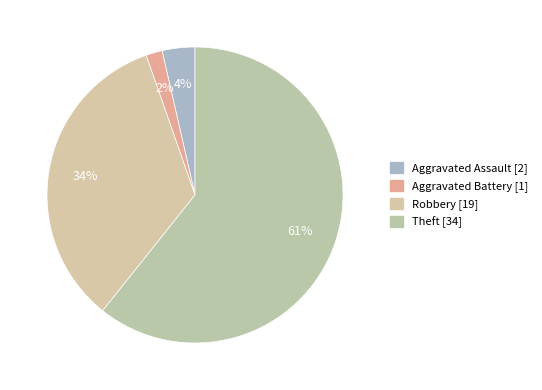

Is the sum of Theft and Aggravated Battery greater than half?

Yes